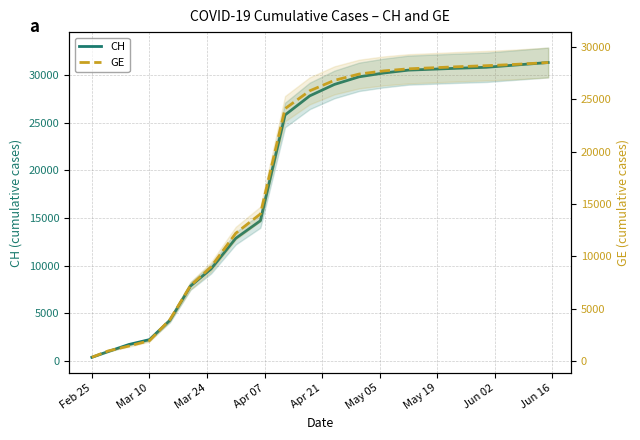

True or false: GE and CH intersect in this chart.

False